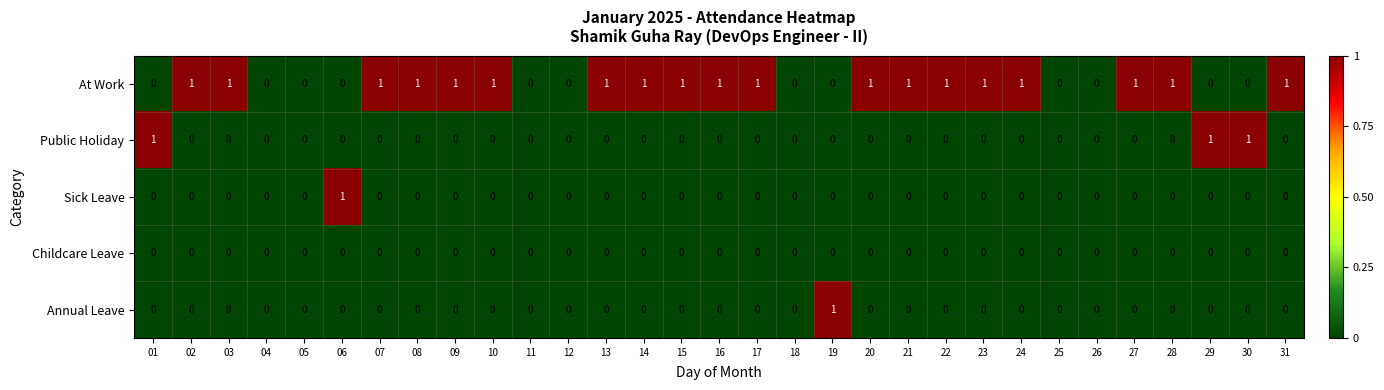

True or false: Childcare Leave has a value of 0 at 17.

True